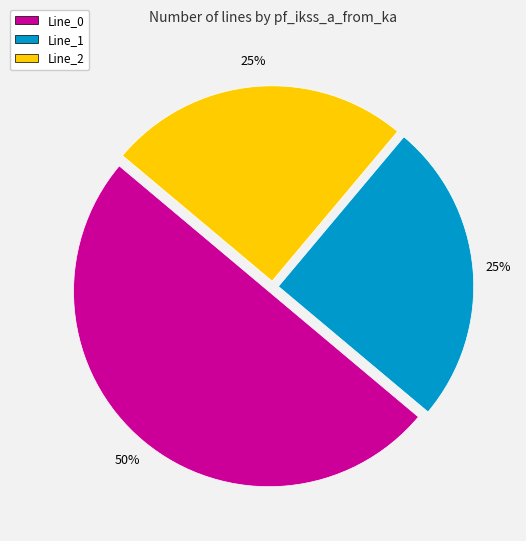

To the nearest percent, what portion does Line_1 represent?

25%